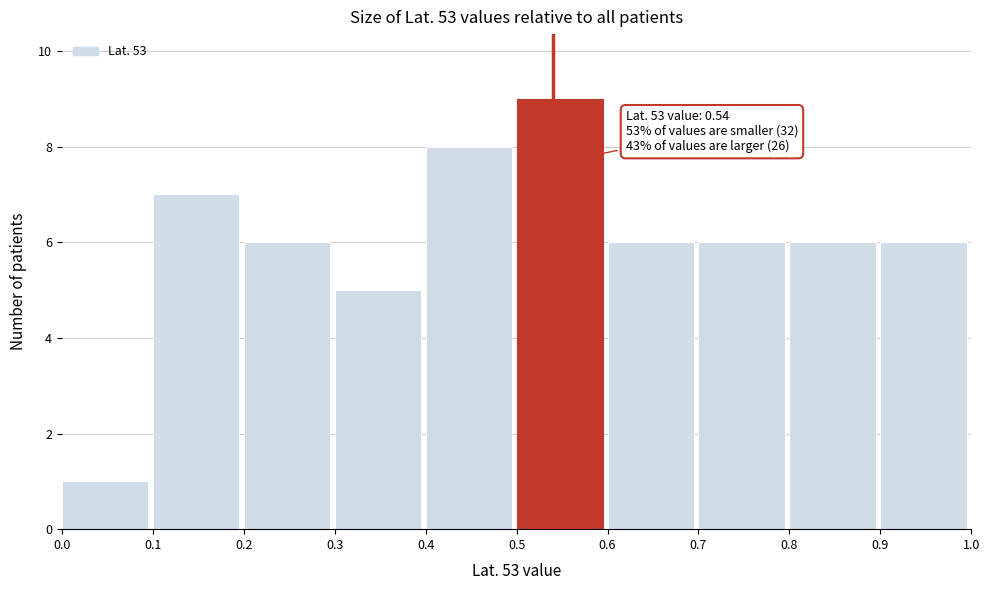

Which range on the x-axis has the tallest bar?

0.5 to 0.6